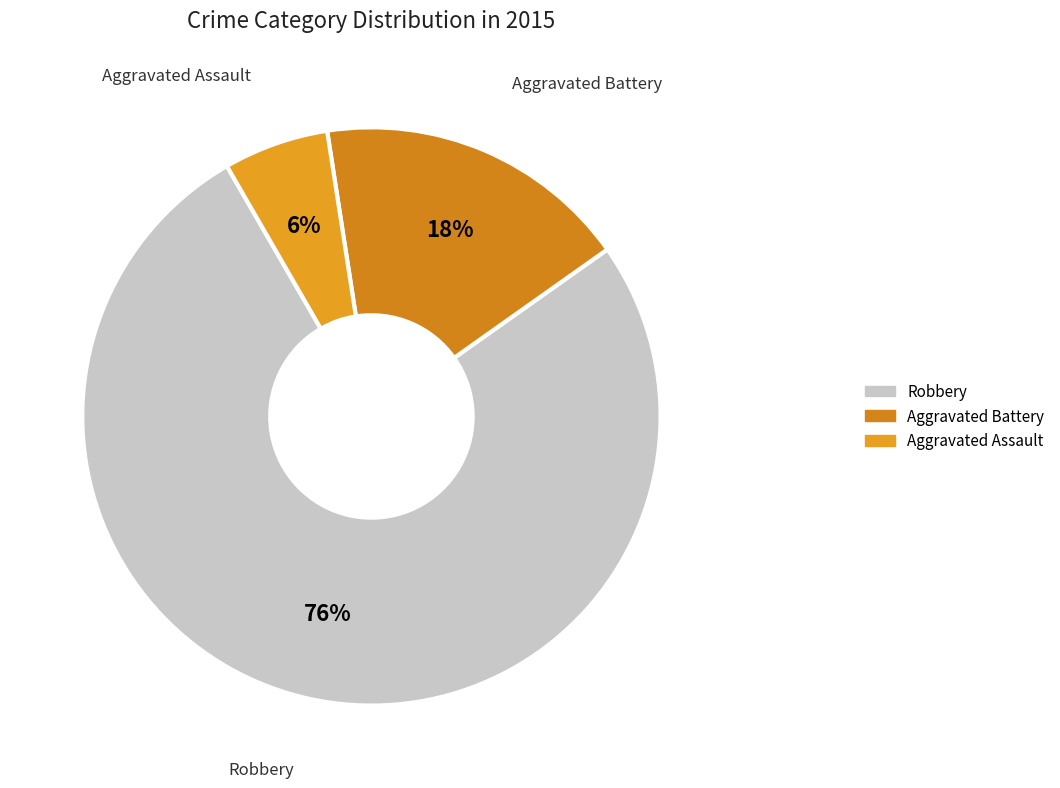

Rank the categories by value from lowest to highest.

Aggravated Assault, Aggravated Battery, Robbery